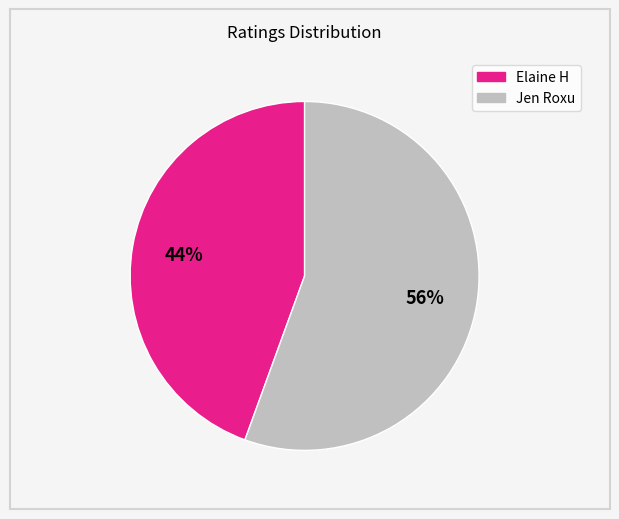

To the nearest percent, what portion does Jen Roxu represent?

56%